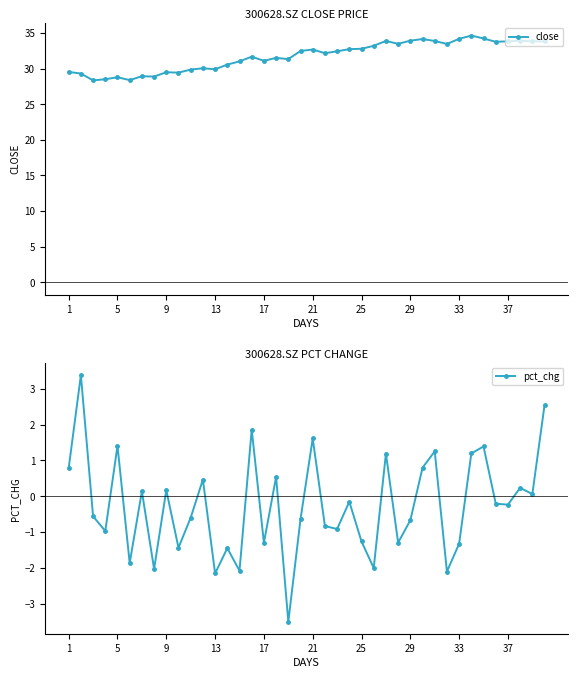

True or false: pct_chg and close intersect in this chart.

False